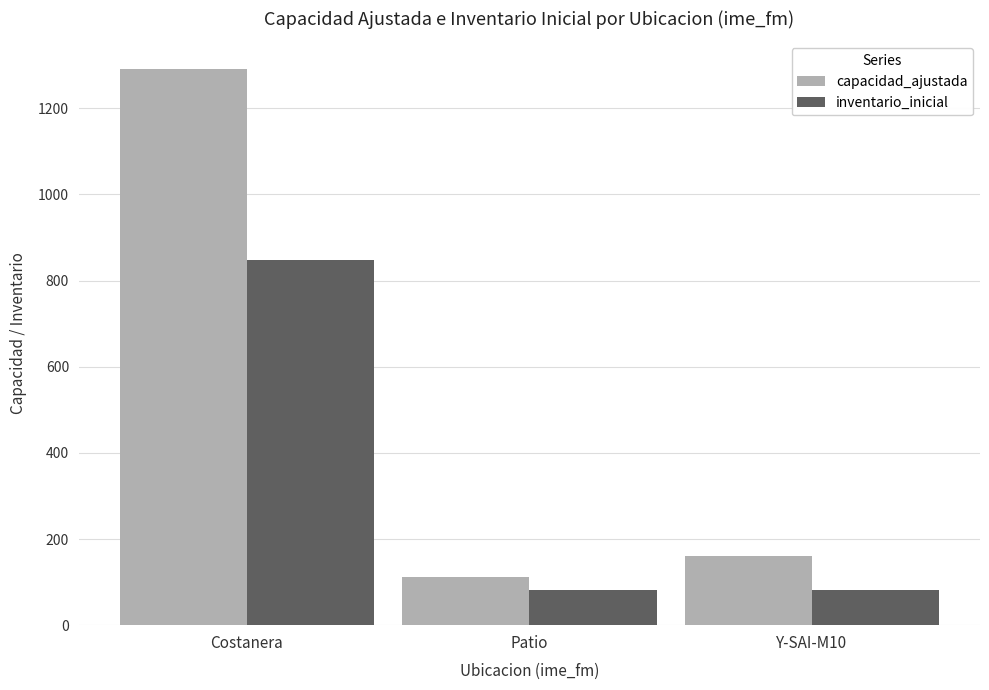

Rank the series by their average value, from highest to lowest.

capacidad_ajustada, inventario_inicial